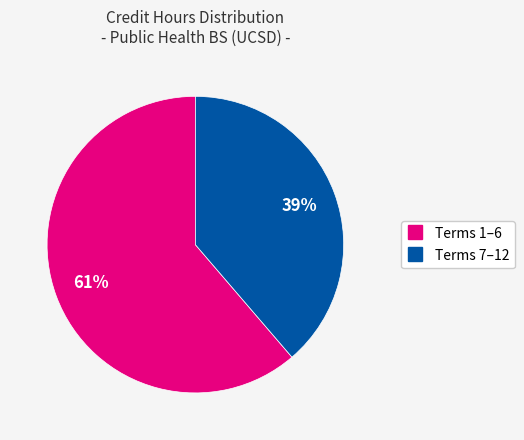

To the nearest percent, what is the average slice percentage?

50%